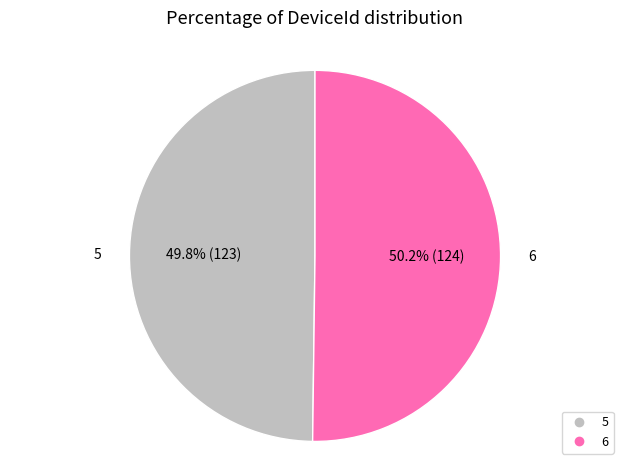

Is it true that 6 is 50% of the pie?

True